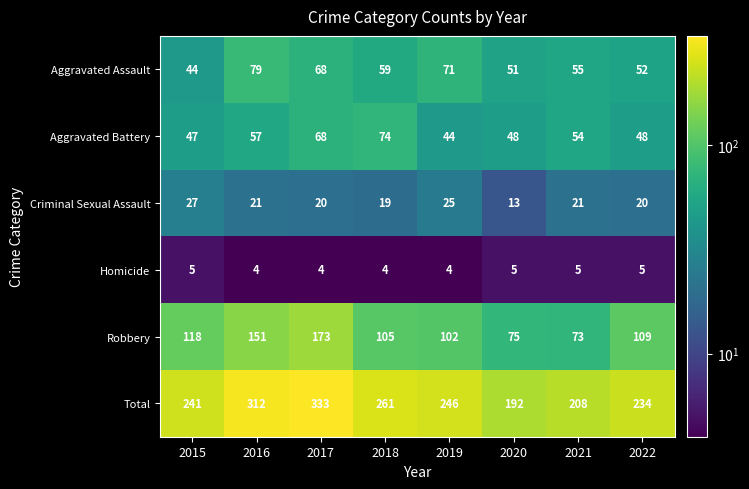

What is the sum of the Aggravated Battery values at 2022 and 2015?

95